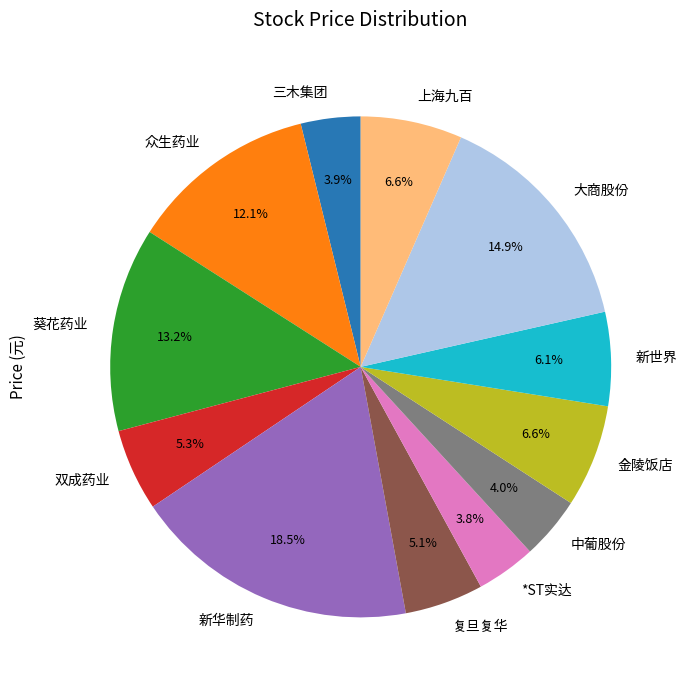

What is the largest slice in the pie chart?

新华制药